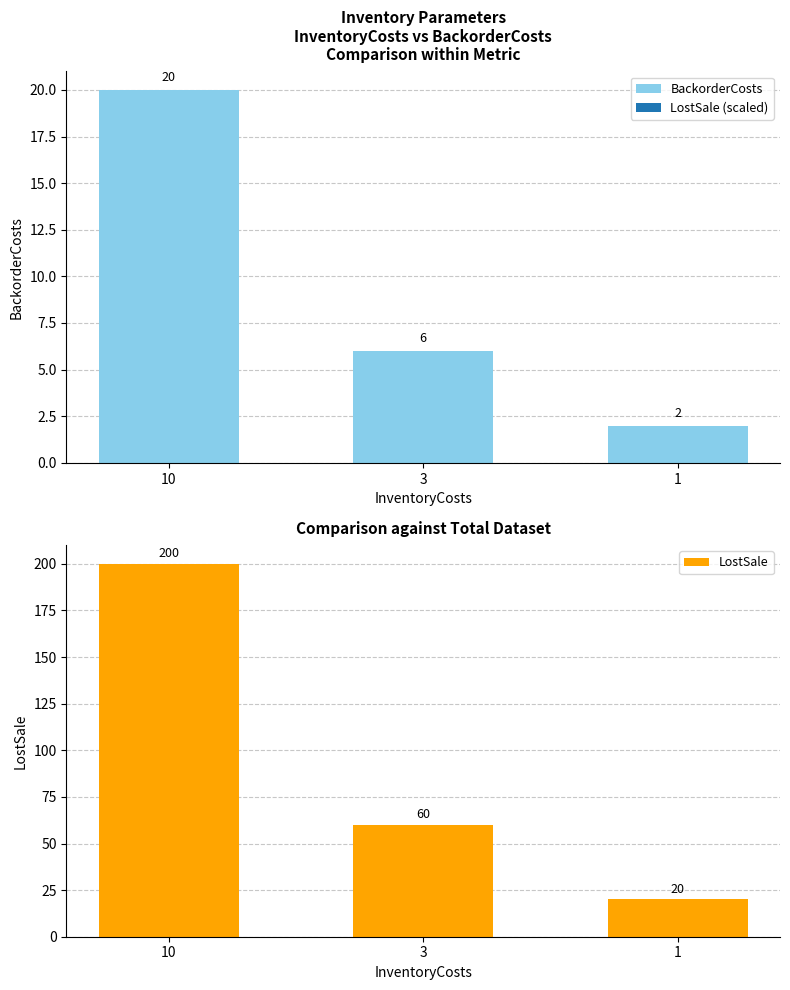

What is the difference between the highest and lowest values at 10?

180